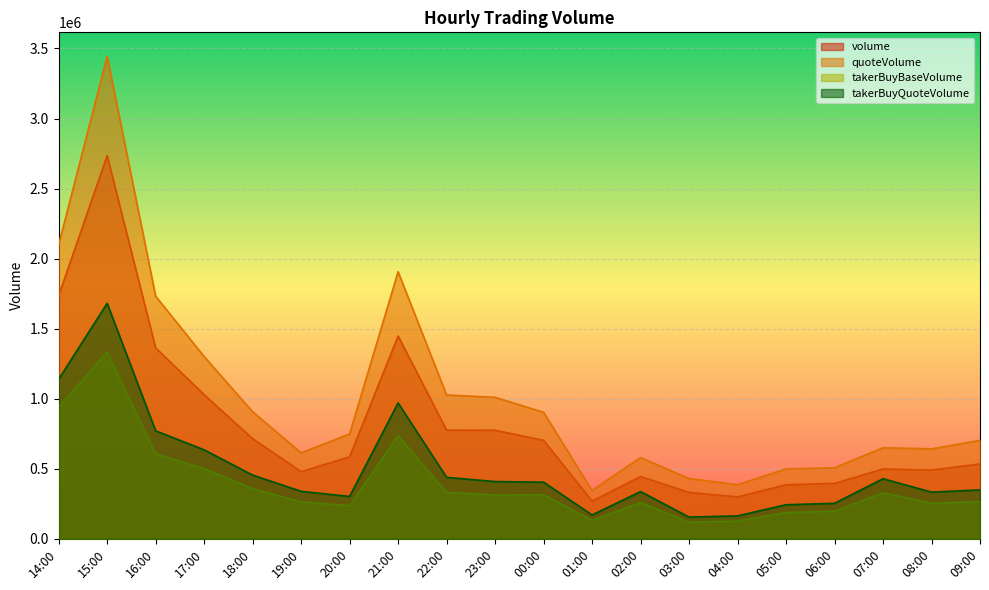

Between 22:00 and 06:00, which series saw the biggest shift?

quoteVolume